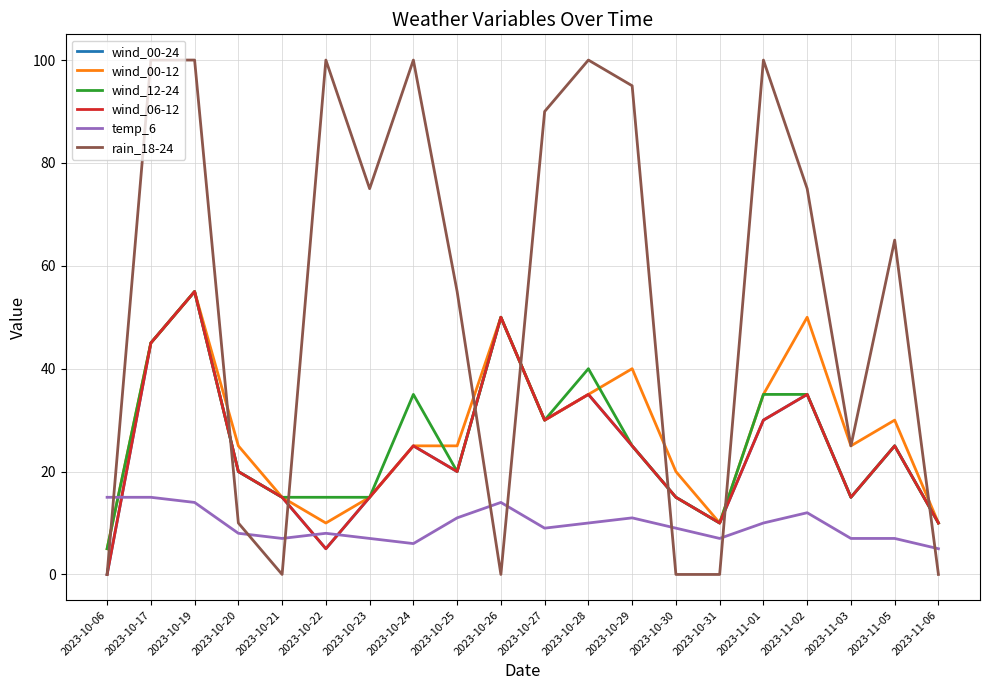

Is this an area chart (filled region under the line)?

No